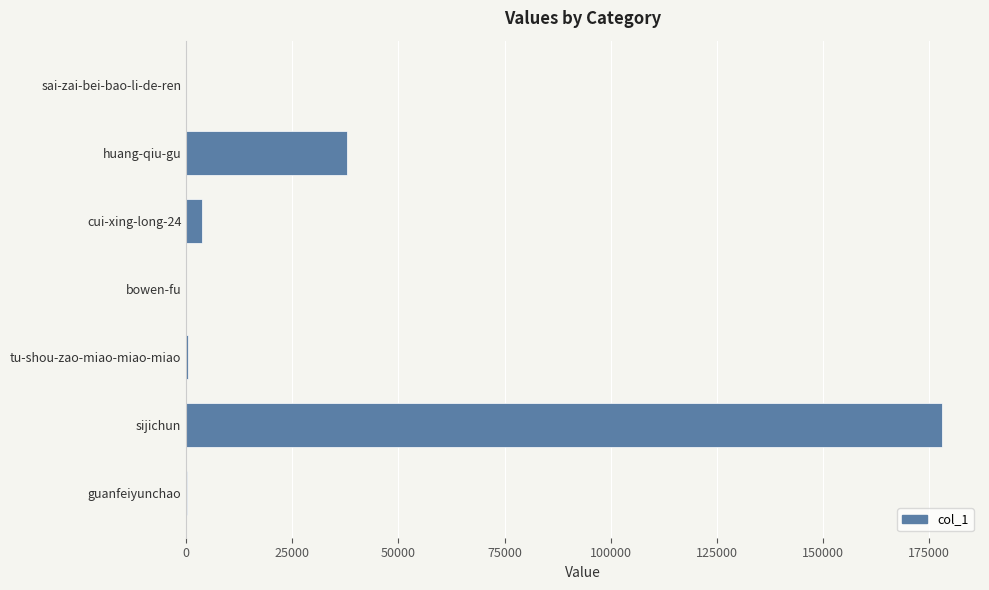

Which category has the highest value across all series?

sijichun